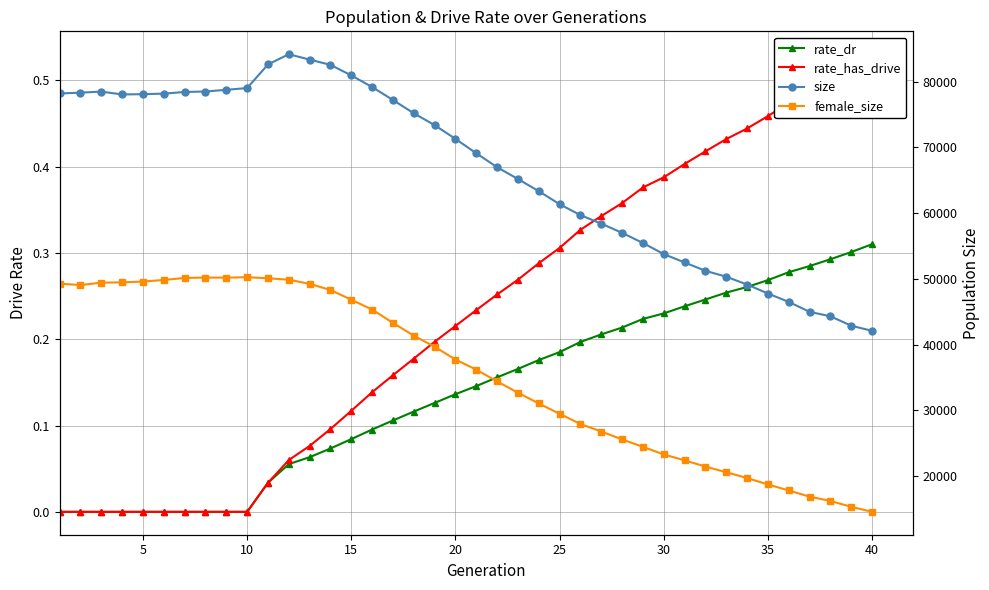

How many data points does each series have?

40